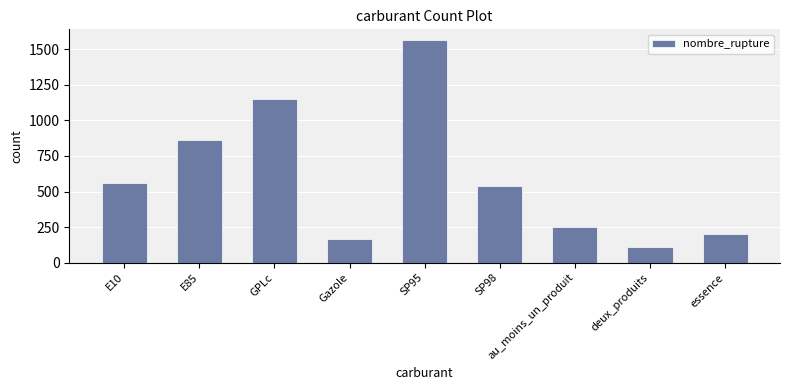

Between E85 and deux_produits, which is larger?

E85